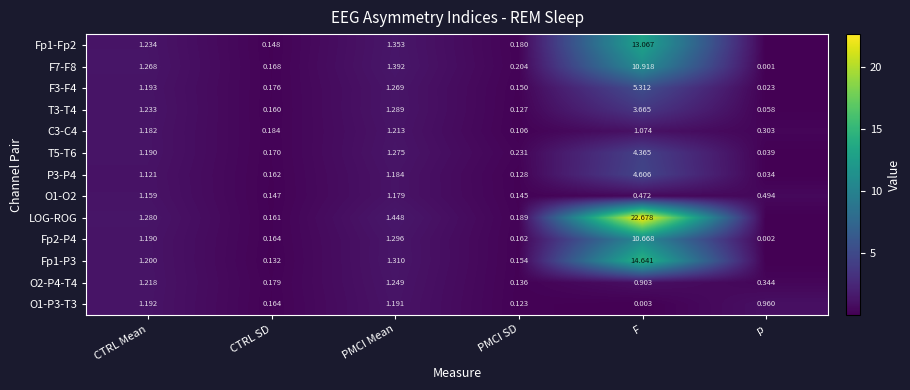

What is the difference between the maximum and minimum values in the F7-F8 series?

10.9